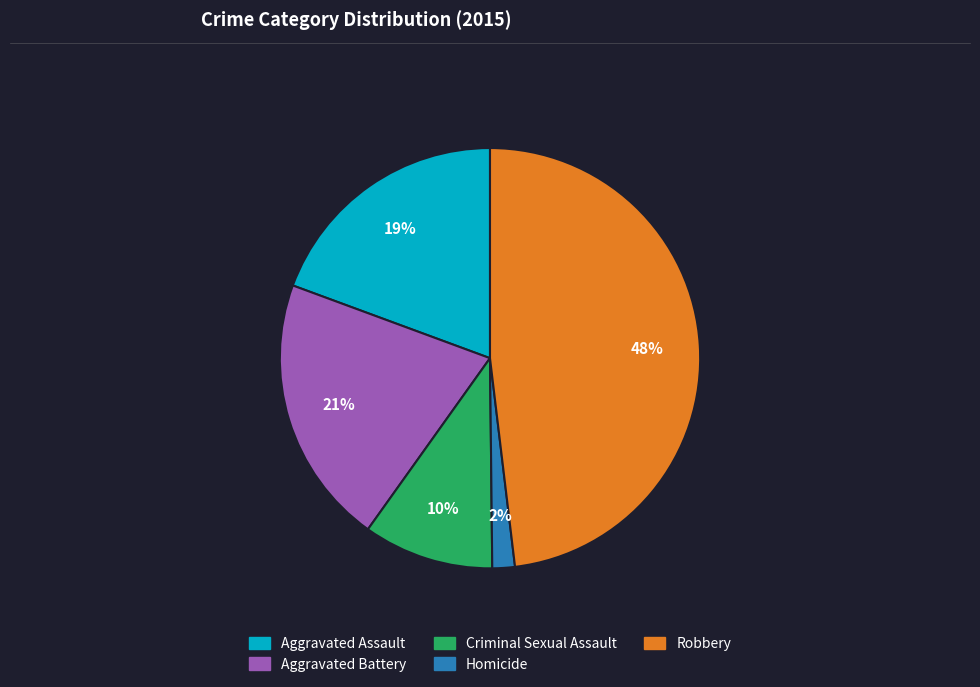

To the nearest percent, what is the combined percentage of Criminal Sexual Assault and Robbery?

58%